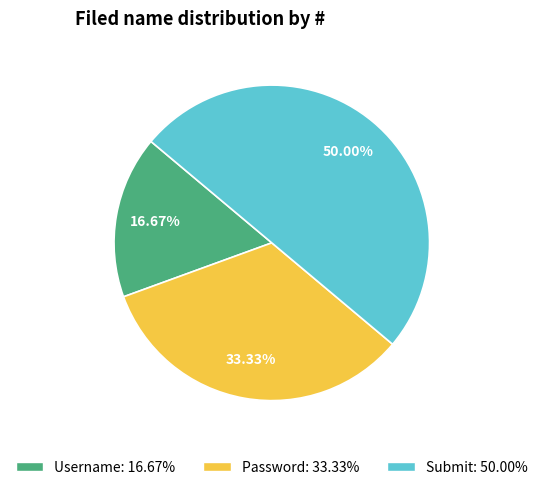

The Submit slice represents 50% of the pie. True or false?

True